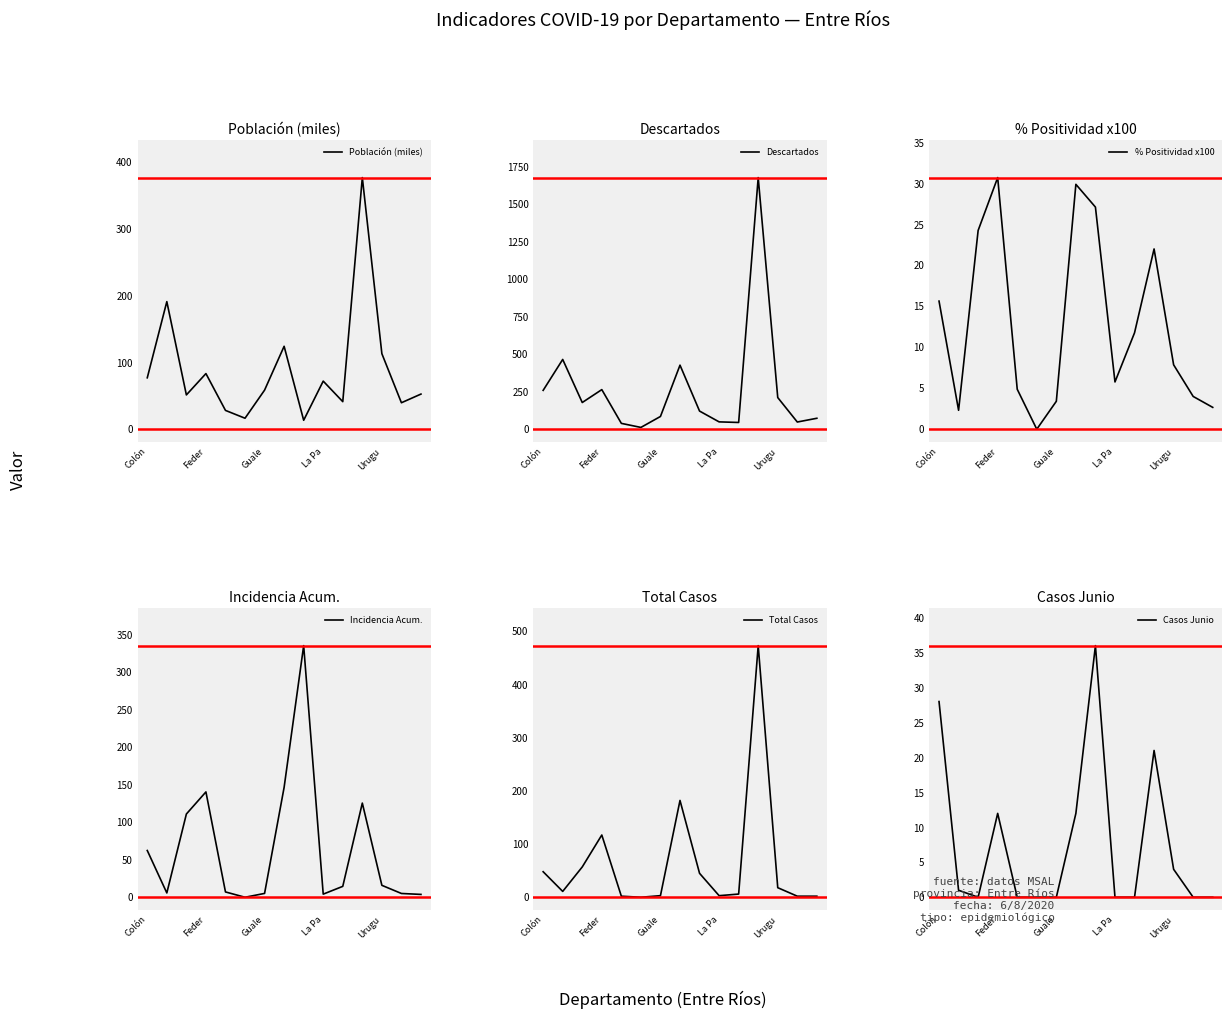

The value of Población (miles) at Colón is 77.0. True or false?

True